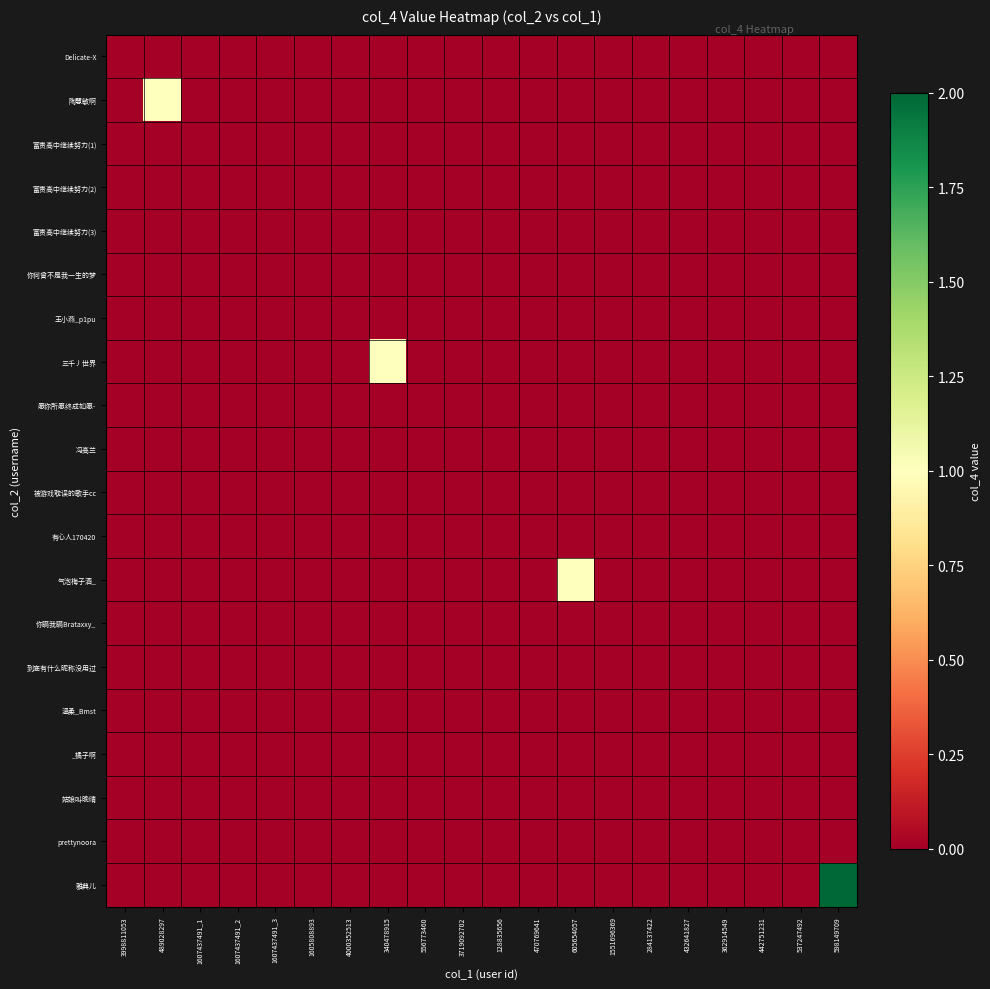

Reading right to left, transcribe all the data shown in this chart.

Delicate-X: 598149709=0	537247492=0	442751231=0	362914549=0	432641827=0	284137422=0	1551696369=0	605654057=0	470769641=0	128835656=0	3719092702=0	556773460=0	340478915=0	4000352513=0	1605808893=0	1607437491_3=0	1607437491_2=0	1607437491_1=0	489028297=0	3998811053=0
陶慧敏啊: 598149709=0	537247492=0	442751231=0	362914549=0	432641827=0	284137422=0	1551696369=0	605654057=0	470769641=0	128835656=0	3719092702=0	556773460=0	340478915=0	4000352513=0	1605808893=0	1607437491_3=0	1607437491_2=0	1607437491_1=0	489028297=1	3998811053=0
富贵高中继续努力(1): 598149709=0	537247492=0	442751231=0	362914549=0	432641827=0	284137422=0	1551696369=0	605654057=0	470769641=0	128835656=0	3719092702=0	556773460=0	340478915=0	4000352513=0	1605808893=0	1607437491_3=0	1607437491_2=0	1607437491_1=0	489028297=0	3998811053=0
富贵高中继续努力(2): 598149709=0	537247492=0	442751231=0	362914549=0	432641827=0	284137422=0	1551696369=0	605654057=0	470769641=0	128835656=0	3719092702=0	556773460=0	340478915=0	4000352513=0	1605808893=0	1607437491_3=0	1607437491_2=0	1607437491_1=0	489028297=0	3998811053=0
富贵高中继续努力(3): 598149709=0	537247492=0	442751231=0	362914549=0	432641827=0	284137422=0	1551696369=0	605654057=0	470769641=0	128835656=0	3719092702=0	556773460=0	340478915=0	4000352513=0	1605808893=0	1607437491_3=0	1607437491_2=0	1607437491_1=0	489028297=0	3998811053=0
你何曾不是我一生的梦: 598149709=0	537247492=0	442751231=0	362914549=0	432641827=0	284137422=0	1551696369=0	605654057=0	470769641=0	128835656=0	3719092702=0	556773460=0	340478915=0	4000352513=0	1605808893=0	1607437491_3=0	1607437491_2=0	1607437491_1=0	489028297=0	3998811053=0
王小燕_p1pu: 598149709=0	537247492=0	442751231=0	362914549=0	432641827=0	284137422=0	1551696369=0	605654057=0	470769641=0	128835656=0	3719092702=0	556773460=0	340478915=0	4000352513=0	1605808893=0	1607437491_3=0	1607437491_2=0	1607437491_1=0	489028297=0	3998811053=0
三千丿世界: 598149709=0	537247492=0	442751231=0	362914549=0	432641827=0	284137422=0	1551696369=0	605654057=0	470769641=0	128835656=0	3719092702=0	556773460=0	340478915=1	4000352513=0	1605808893=0	1607437491_3=0	1607437491_2=0	1607437491_1=0	489028297=0	3998811053=0
愿你所愿终成如愿-: 598149709=0	537247492=0	442751231=0	362914549=0	432641827=0	284137422=0	1551696369=0	605654057=0	470769641=0	128835656=0	3719092702=0	556773460=0	340478915=0	4000352513=0	1605808893=0	1607437491_3=0	1607437491_2=0	1607437491_1=0	489028297=0	3998811053=0
冯高兰: 598149709=0	537247492=0	442751231=0	362914549=0	432641827=0	284137422=0	1551696369=0	605654057=0	470769641=0	128835656=0	3719092702=0	556773460=0	340478915=0	4000352513=0	1605808893=0	1607437491_3=0	1607437491_2=0	1607437491_1=0	489028297=0	3998811053=0
被游戏耽误的歌手cc: 598149709=0	537247492=0	442751231=0	362914549=0	432641827=0	284137422=0	1551696369=0	605654057=0	470769641=0	128835656=0	3719092702=0	556773460=0	340478915=0	4000352513=0	1605808893=0	1607437491_3=0	1607437491_2=0	1607437491_1=0	489028297=0	3998811053=0
有心人170420: 598149709=0	537247492=0	442751231=0	362914549=0	432641827=0	284137422=0	1551696369=0	605654057=0	470769641=0	128835656=0	3719092702=0	556773460=0	340478915=0	4000352513=0	1605808893=0	1607437491_3=0	1607437491_2=0	1607437491_1=0	489028297=0	3998811053=0
气泡梅子酒_: 598149709=0	537247492=0	442751231=0	362914549=0	432641827=0	284137422=0	1551696369=0	605654057=1	470769641=0	128835656=0	3719092702=0	556773460=0	340478915=0	4000352513=0	1605808893=0	1607437491_3=0	1607437491_2=0	1607437491_1=0	489028297=0	3998811053=0
你瞒我瞒Brataxxy_: 598149709=0	537247492=0	442751231=0	362914549=0	432641827=0	284137422=0	1551696369=0	605654057=0	470769641=0	128835656=0	3719092702=0	556773460=0	340478915=0	4000352513=0	1605808893=0	1607437491_3=0	1607437491_2=0	1607437491_1=0	489028297=0	3998811053=0
到底有什么昵称没用过: 598149709=0	537247492=0	442751231=0	362914549=0	432641827=0	284137422=0	1551696369=0	605654057=0	470769641=0	128835656=0	3719092702=0	556773460=0	340478915=0	4000352513=0	1605808893=0	1607437491_3=0	1607437491_2=0	1607437491_1=0	489028297=0	3998811053=0
溫柔_Bmst: 598149709=0	537247492=0	442751231=0	362914549=0	432641827=0	284137422=0	1551696369=0	605654057=0	470769641=0	128835656=0	3719092702=0	556773460=0	340478915=0	4000352513=0	1605808893=0	1607437491_3=0	1607437491_2=0	1607437491_1=0	489028297=0	3998811053=0
_橘子啊: 598149709=0	537247492=0	442751231=0	362914549=0	432641827=0	284137422=0	1551696369=0	605654057=0	470769641=0	128835656=0	3719092702=0	556773460=0	340478915=0	4000352513=0	1605808893=0	1607437491_3=0	1607437491_2=0	1607437491_1=0	489028297=0	3998811053=0
姑娘叫晚晴: 598149709=0	537247492=0	442751231=0	362914549=0	432641827=0	284137422=0	1551696369=0	605654057=0	470769641=0	128835656=0	3719092702=0	556773460=0	340478915=0	4000352513=0	1605808893=0	1607437491_3=0	1607437491_2=0	1607437491_1=0	489028297=0	3998811053=0
prettynoora: 598149709=0	537247492=0	442751231=0	362914549=0	432641827=0	284137422=0	1551696369=0	605654057=0	470769641=0	128835656=0	3719092702=0	556773460=0	340478915=0	4000352513=0	1605808893=0	1607437491_3=0	1607437491_2=0	1607437491_1=0	489028297=0	3998811053=0
雅典儿: 598149709=2	537247492=0	442751231=0	362914549=0	432641827=0	284137422=0	1551696369=0	605654057=0	470769641=0	128835656=0	3719092702=0	556773460=0	340478915=0	4000352513=0	1605808893=0	1607437491_3=0	1607437491_2=0	1607437491_1=0	489028297=0	3998811053=0